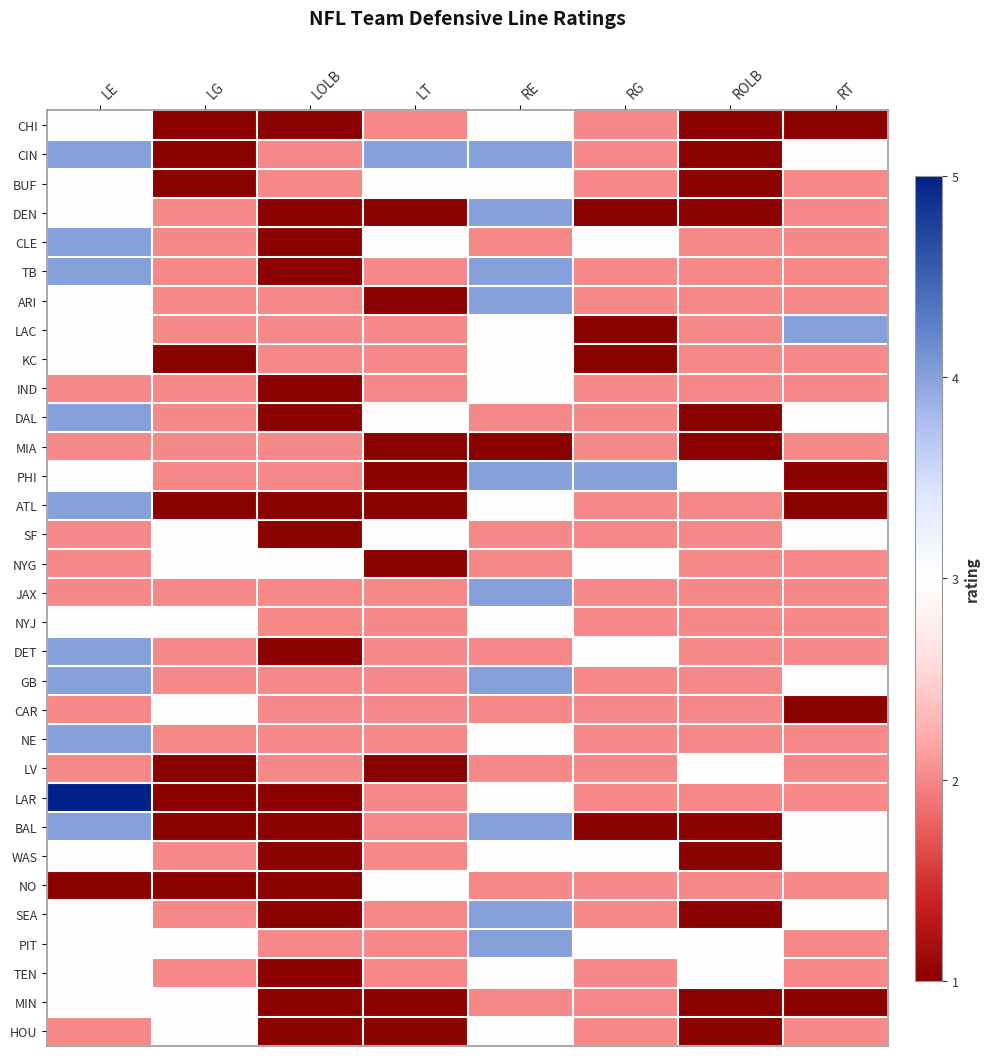

At how many categories does at least one series exceed 1?

8